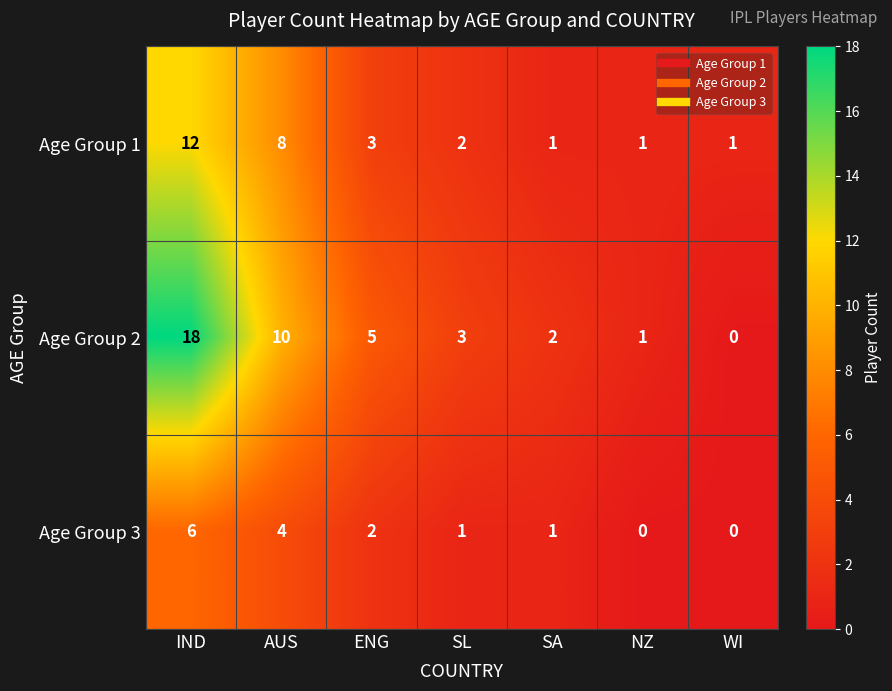

Reading left to right, list all the values displayed in this chart.

Age Group 1: 12	8	3	2	1	1	1
Age Group 2: 18	10	5	3	2	1	0
Age Group 3: 6	4	2	1	1	0	0